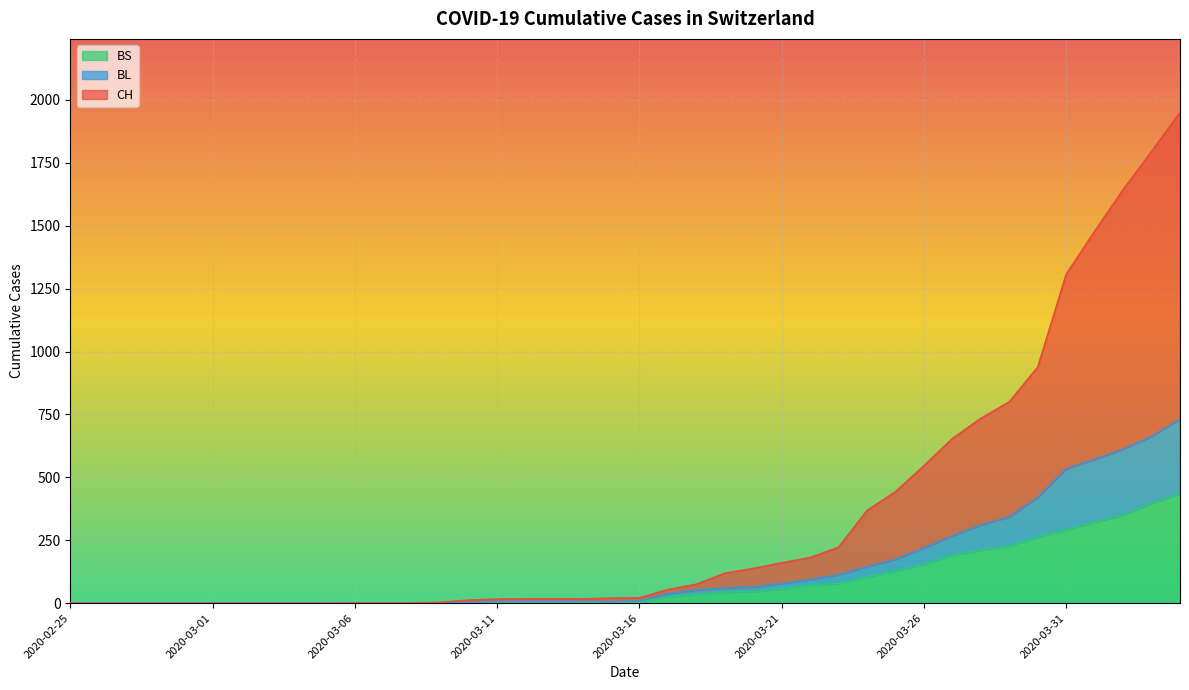

How many values in BL are above zero?

27